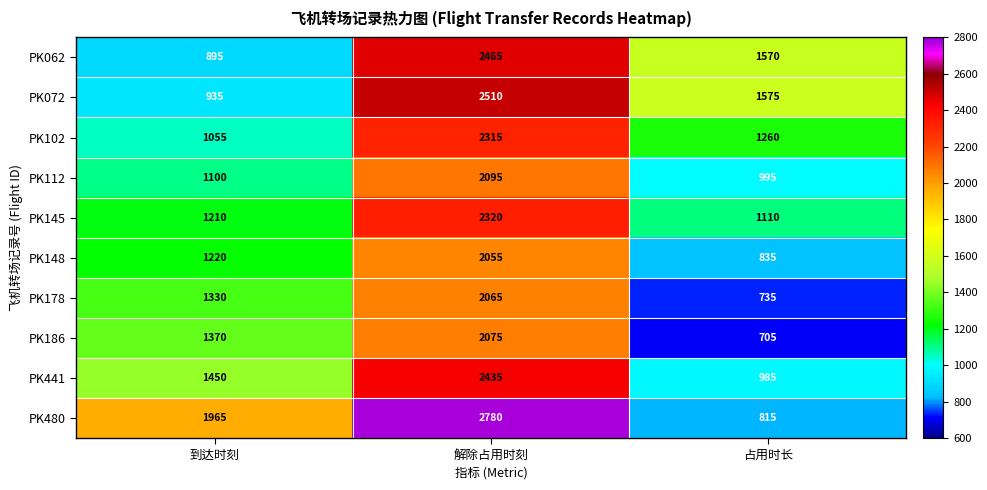

List the series in order of their peak value, lowest first.

PK148, PK178, PK186, PK112, PK102, PK145, PK441, PK062, PK072, PK480